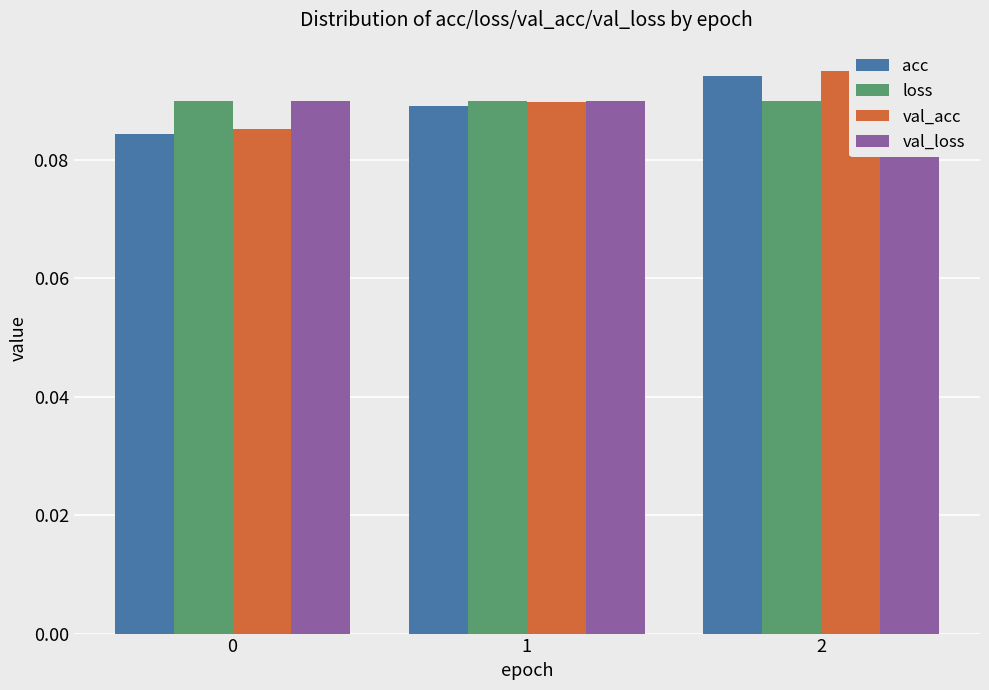

What is the minimum value shown in the chart?

0.1